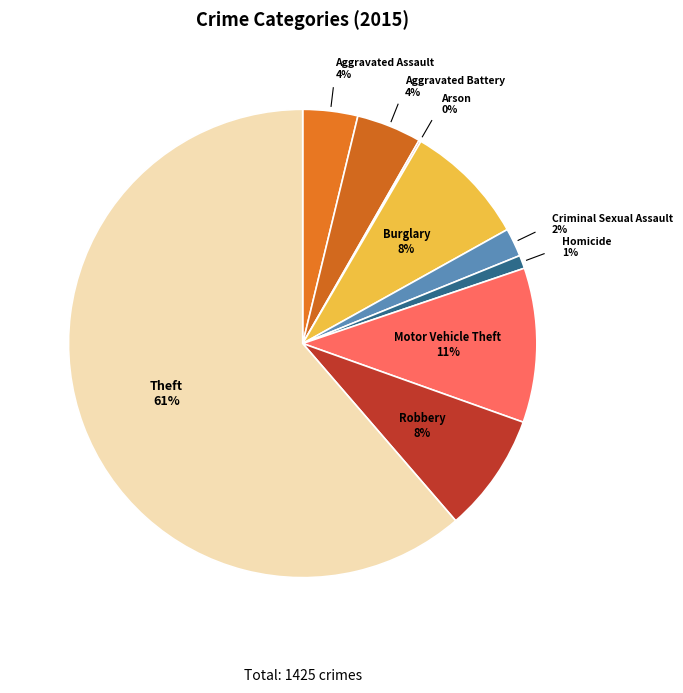

Is there a majority slice in this chart?

Yes